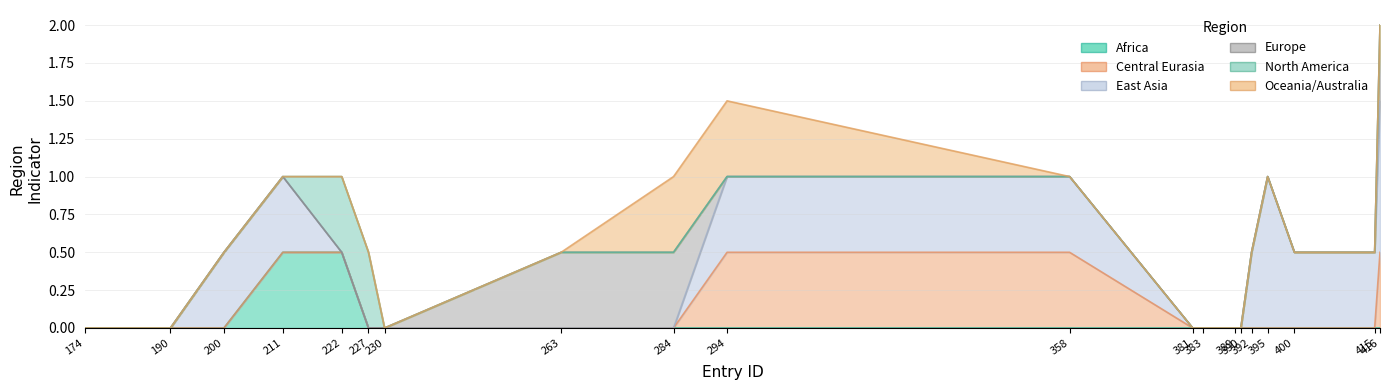

How many series are shown in this chart?

6